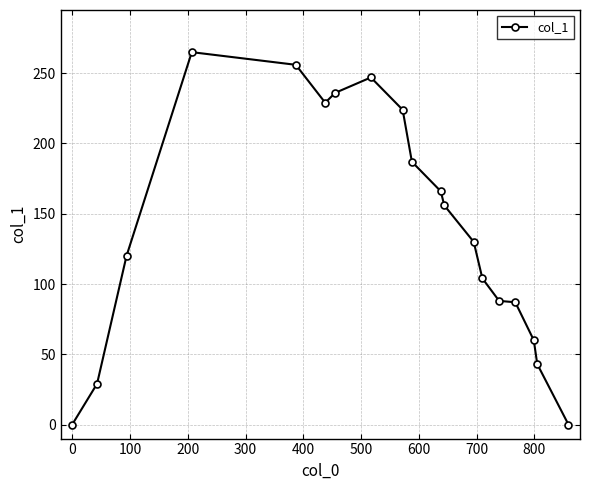

What is the greatest value displayed?

265